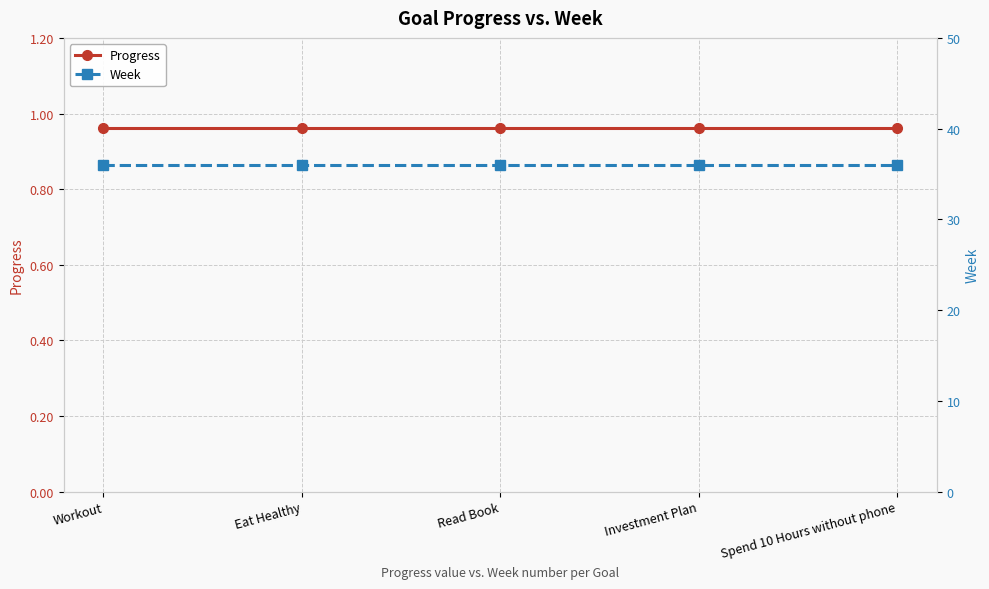

Which series changed the most between Read Book and Investment Plan?

Progress